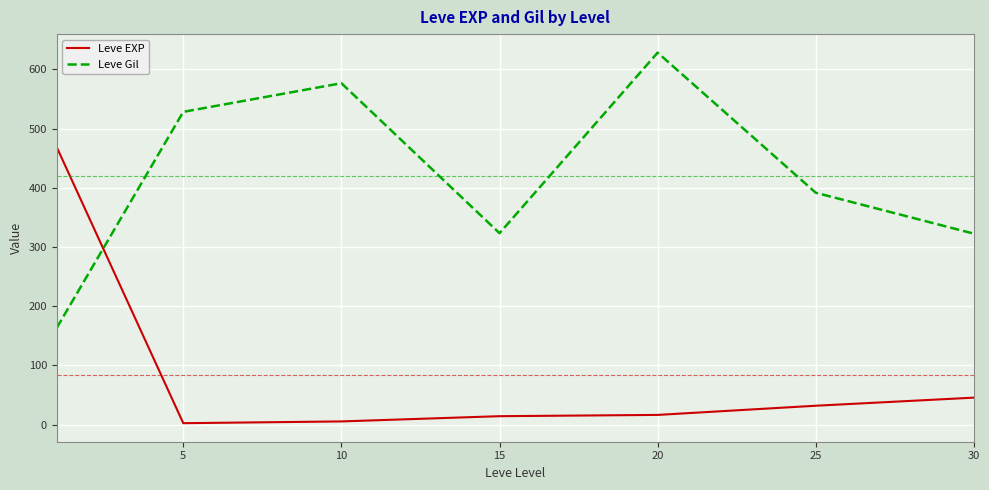

What are all the series names shown in the legend?

Leve EXP, Leve Gil